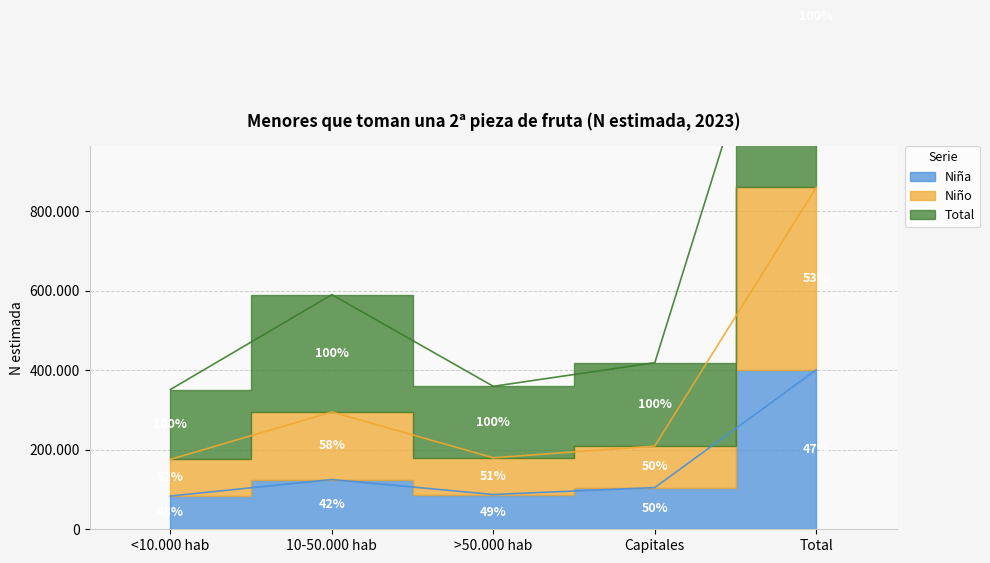

True or false: Niña and Total intersect in this chart.

False